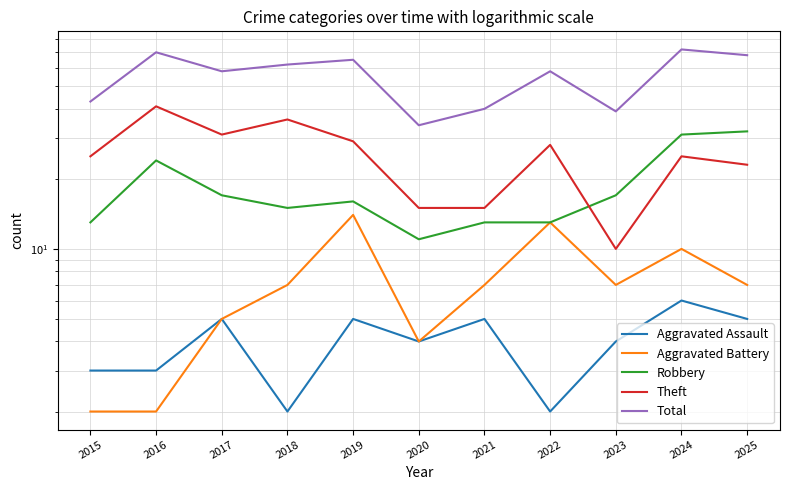

What is the lowest value of the Theft series?

10